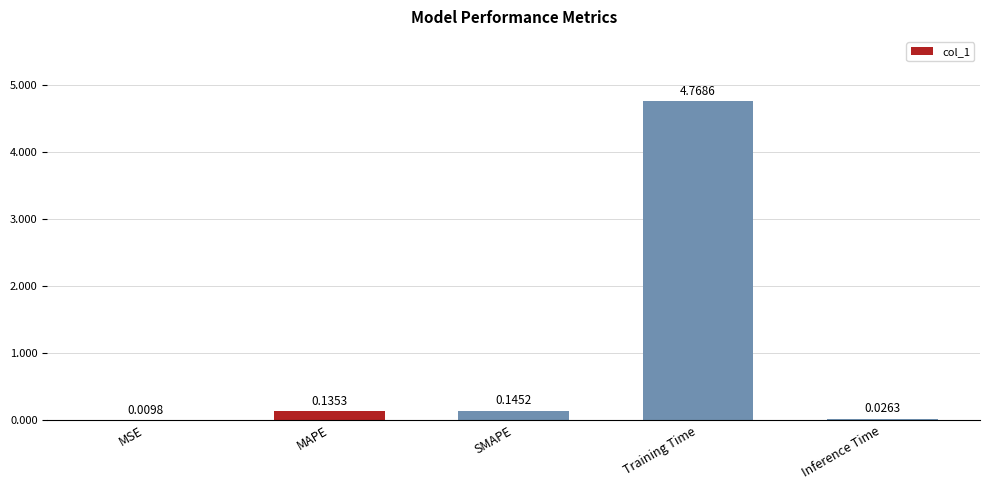

Between MSE and MAPE, which is larger?

MAPE